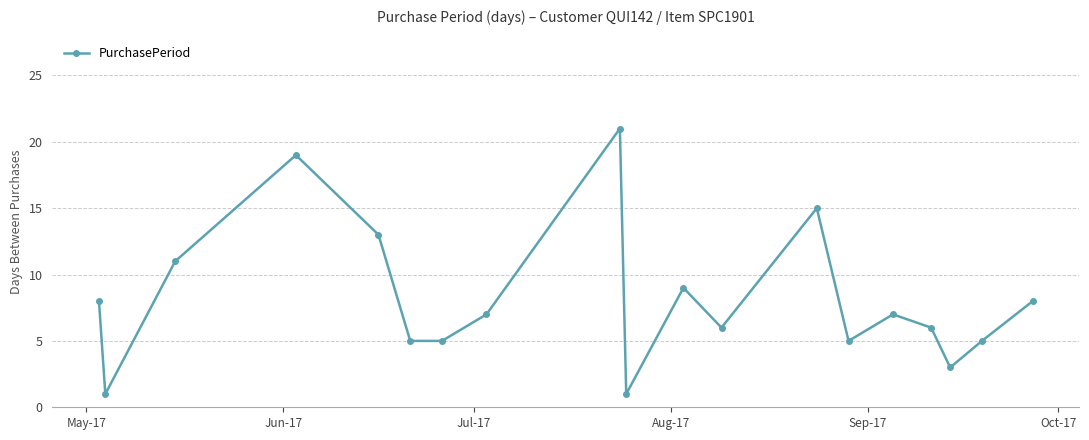

Reading right to left, transcribe all the data shown in this chart.

8	5	3	6	7	5	15	6	9	1	21	7	5	5	13	19	11	1	8